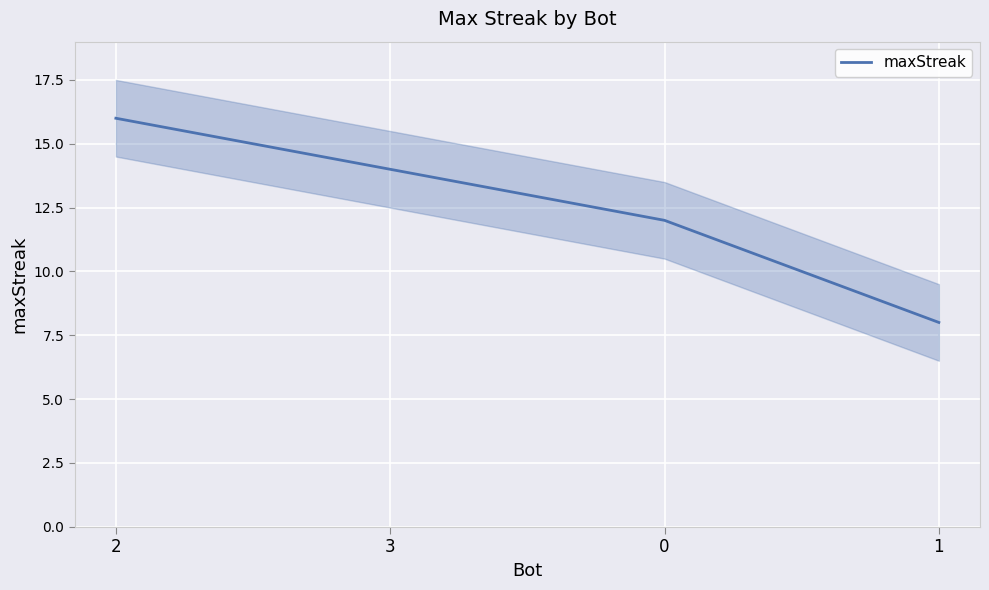

What position from the left is 2?

1